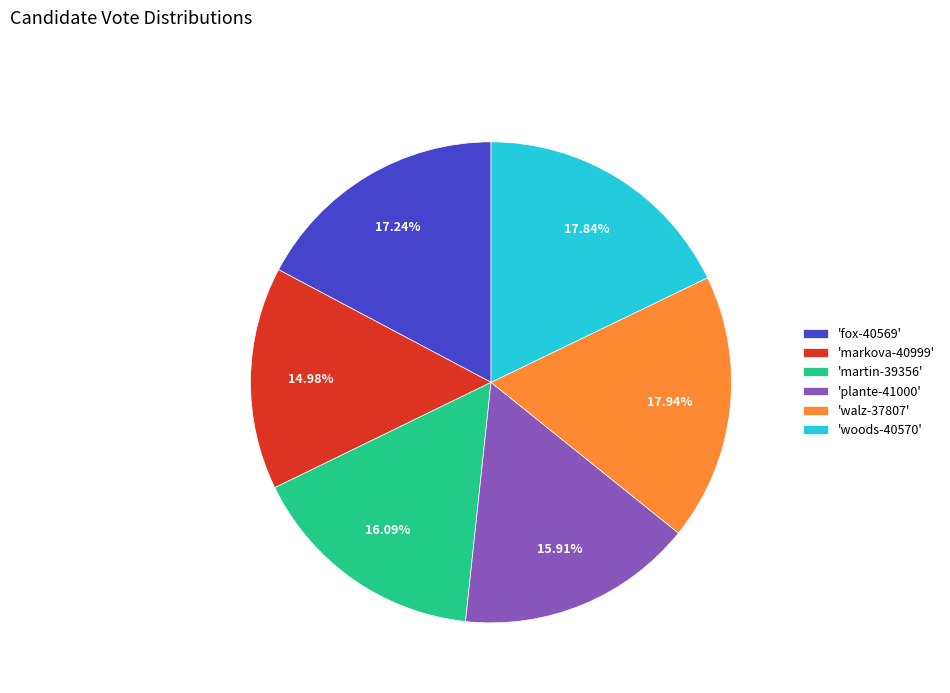

Is there any slice that represents more than half of the pie?

No